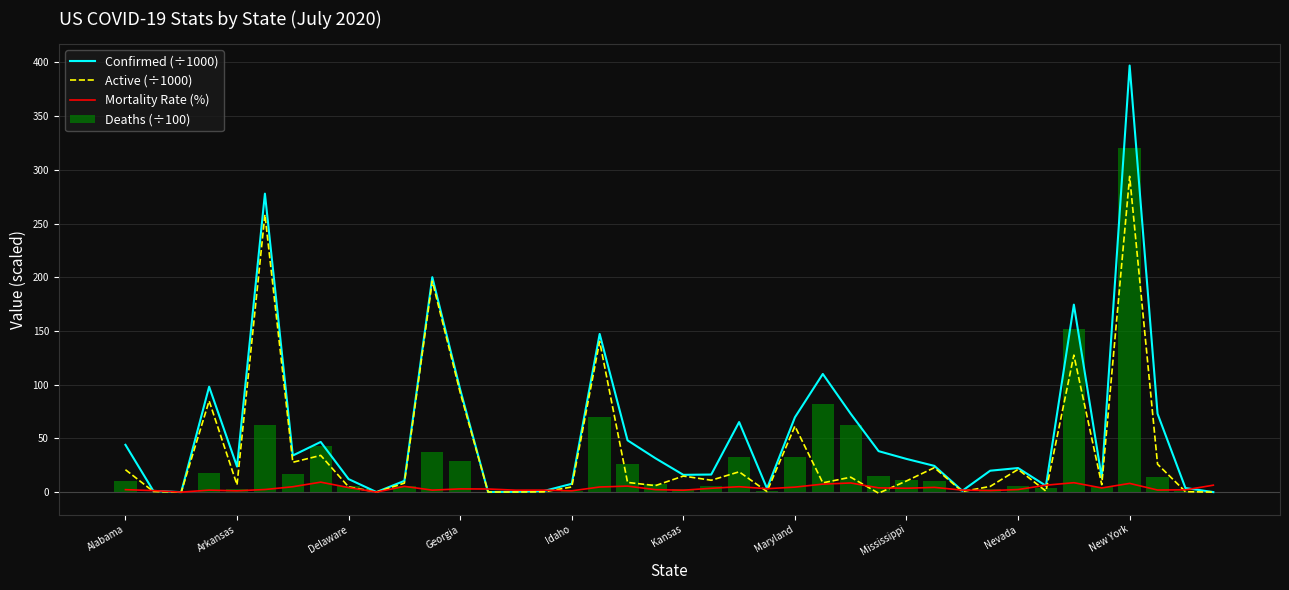

What is the greatest value displayed?

397.1